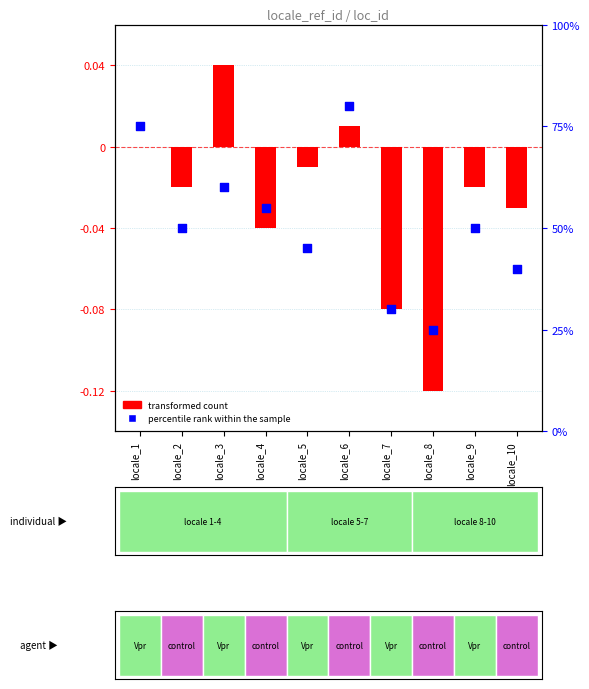

At which category is the sum across all series the highest?

locale_6